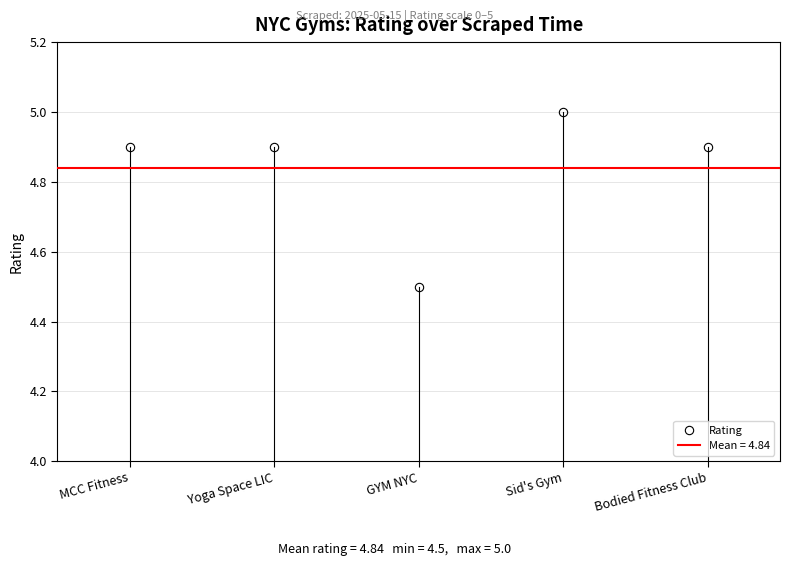

Which category has the highest value across all series?

Sid's Gym